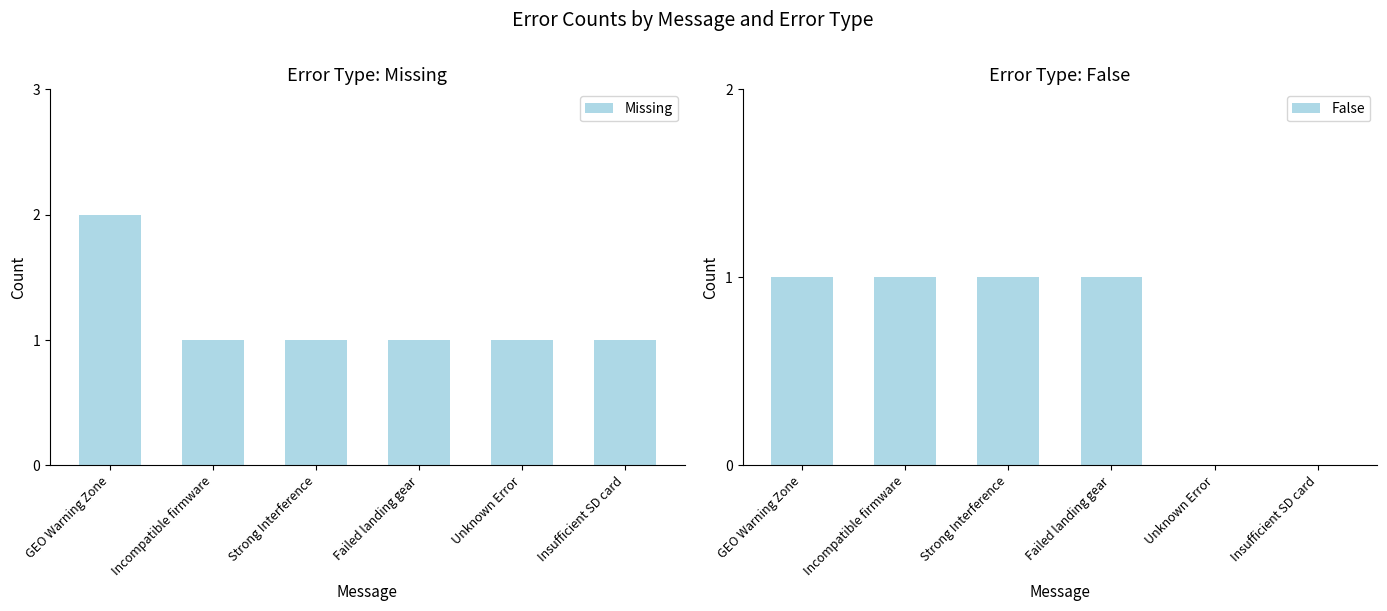

True or false: False has a value of 1 at Strong Interference.

True